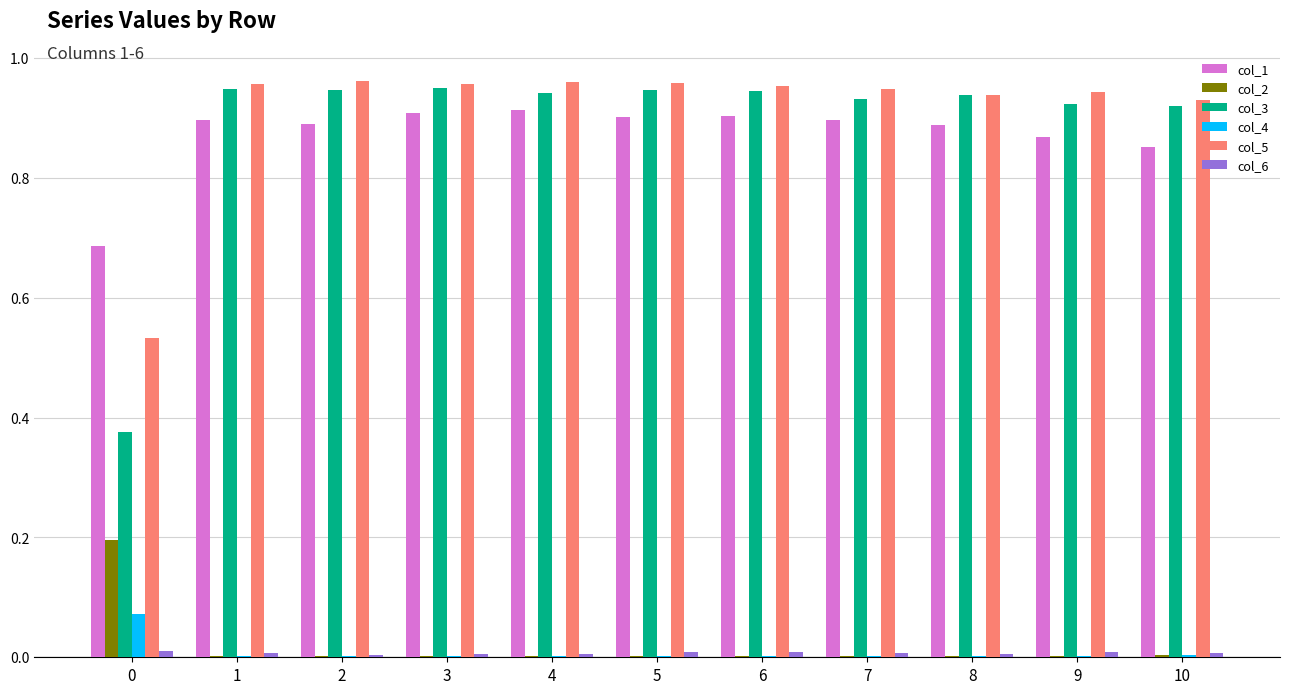

True or false: col_5 has a value of 0.2 at 1.

False